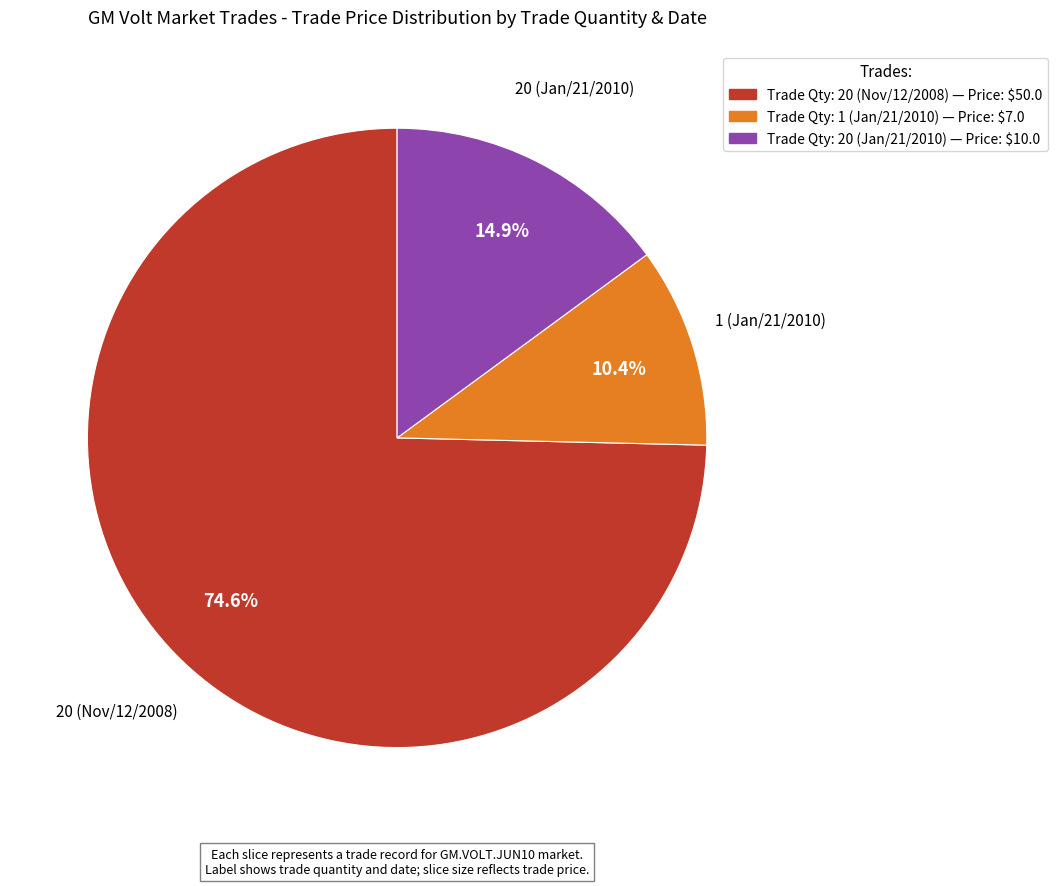

Count the number of slices in the pie.

3